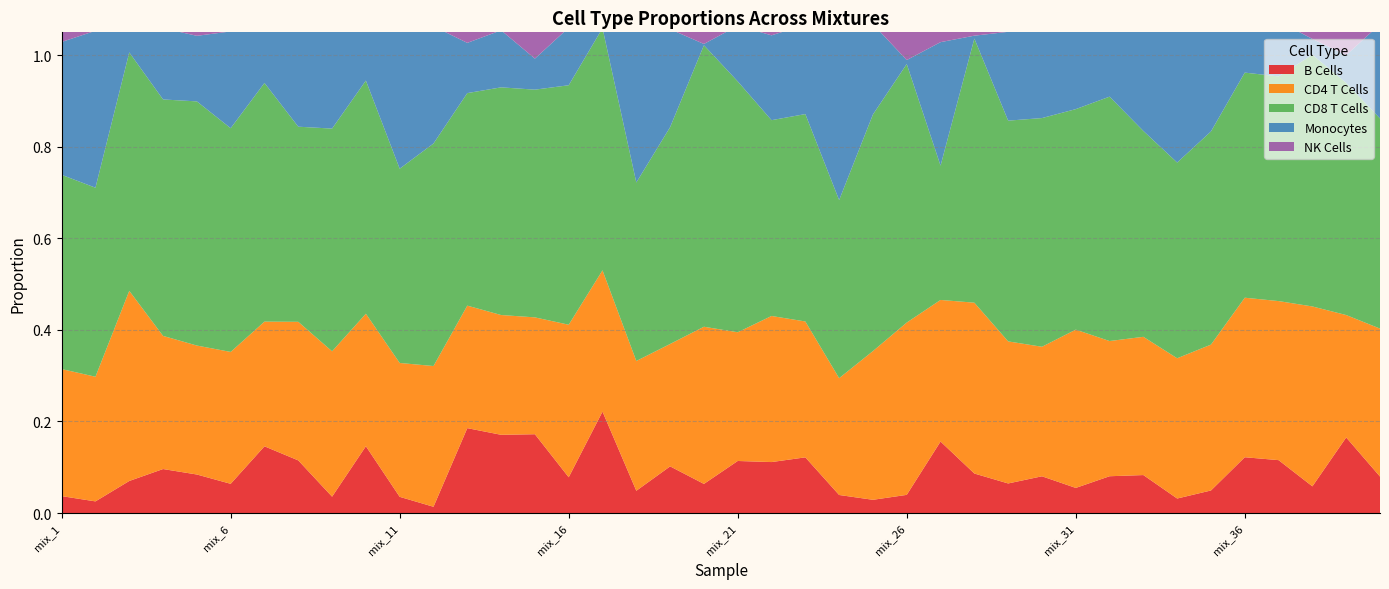

Reading left to right, list all the values displayed in this chart.

B Cells: 0.0	0.0	0.1	0.1	0.1	0.1	0.1	0.1	0.0	0.1	0.0	0.0	0.2	0.2	0.2	0.1	0.2	0.0	0.1	0.1	0.1	0.1	0.1	0.0	0.0	0.0	0.2	0.1	0.1	0.1	0.1	0.1	0.1	0.0	0.0	0.1	0.1	0.1	0.2	0.1
CD4 T Cells: 0.3	0.3	0.4	0.3	0.3	0.3	0.3	0.3	0.3	0.3	0.3	0.3	0.3	0.3	0.3	0.3	0.3	0.3	0.3	0.3	0.3	0.3	0.3	0.3	0.3	0.4	0.3	0.4	0.3	0.3	0.3	0.3	0.3	0.3	0.3	0.3	0.3	0.4	0.3	0.3
CD8 T Cells: 0.4	0.4	0.5	0.5	0.5	0.5	0.5	0.4	0.5	0.5	0.4	0.5	0.5	0.5	0.5	0.5	0.5	0.4	0.5	0.6	0.5	0.4	0.5	0.4	0.5	0.6	0.3	0.6	0.5	0.5	0.5	0.5	0.4	0.4	0.5	0.5	0.5	0.5	0.5	0.5
Monocytes: 0.3	0.3	0.1	0.2	0.1	0.2	0.1	0.2	0.2	0.1	0.3	0.3	0.1	0.1	0.1	0.1	0.0	0.3	0.2	0.0	0.1	0.2	0.2	0.4	0.2	0.0	0.3	0.0	0.2	0.2	0.2	0.2	0.2	0.3	0.2	0.1	0.1	0.0	0.1	0.2
NK Cells: 0.1	0.1	0.1	0.1	0.1	0.1	0.1	0.1	0.1	0.1	0.1	0.1	0.1	0.1	0.1	0.1	0.1	0.1	0.1	0.1	0.1	0.1	0.1	0.1	0.1	0.1	0.1	0.1	0.1	0.1	0.1	0.1	0.1	0.1	0.1	0.1	0.1	0.1	0.1	0.1